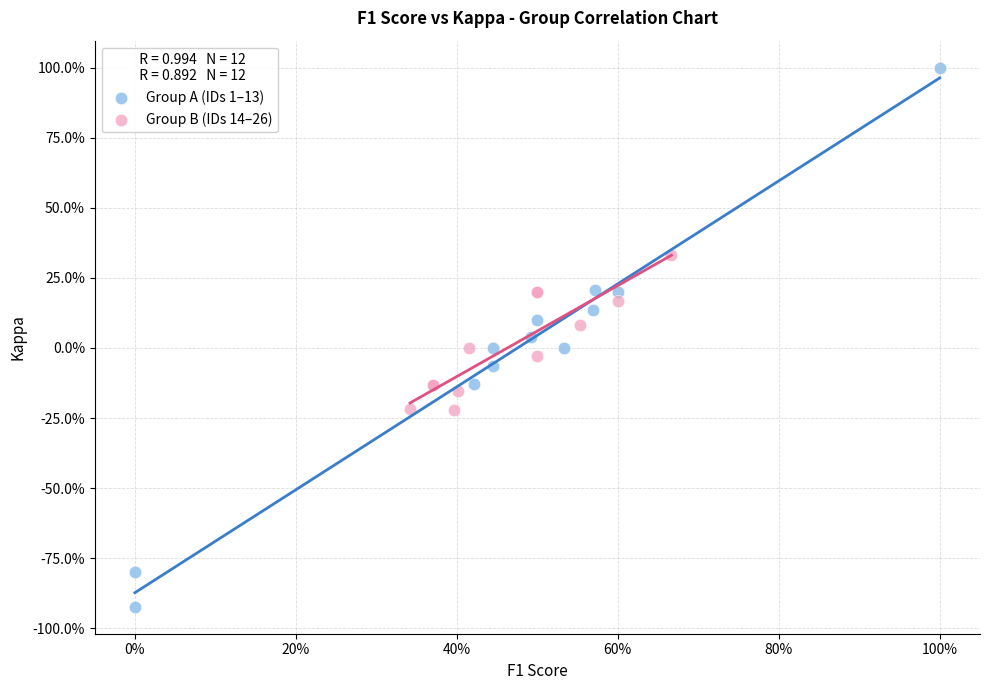

Which series contains the highest Y value?

Group A (IDs 1–13)